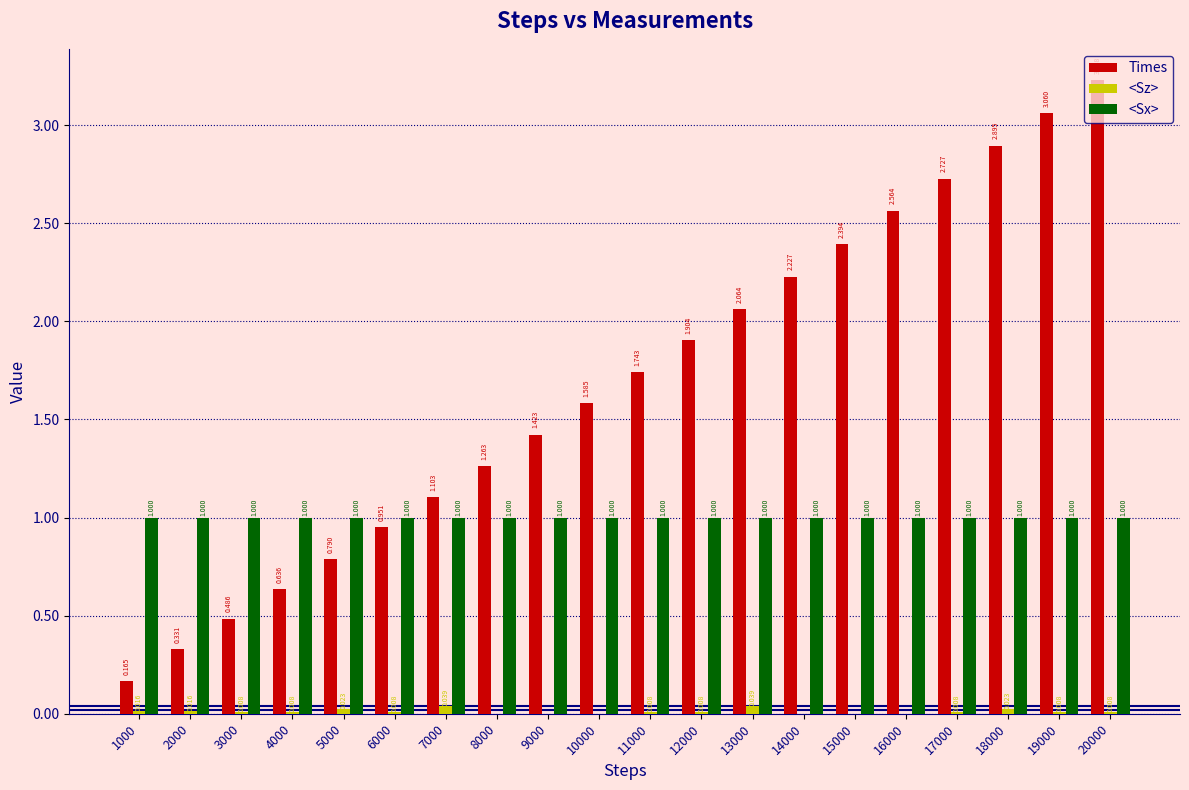

Is the value of Times at 15000 greater than the value of <Sx> at 4000?

Yes